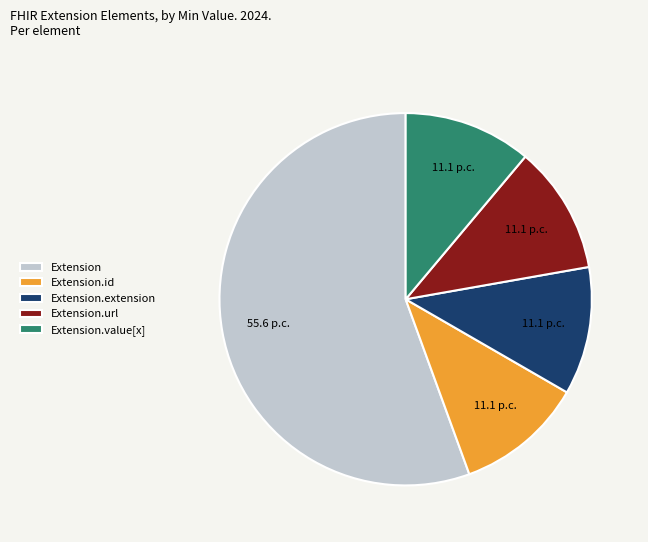

Which slice is the largest?

Extension